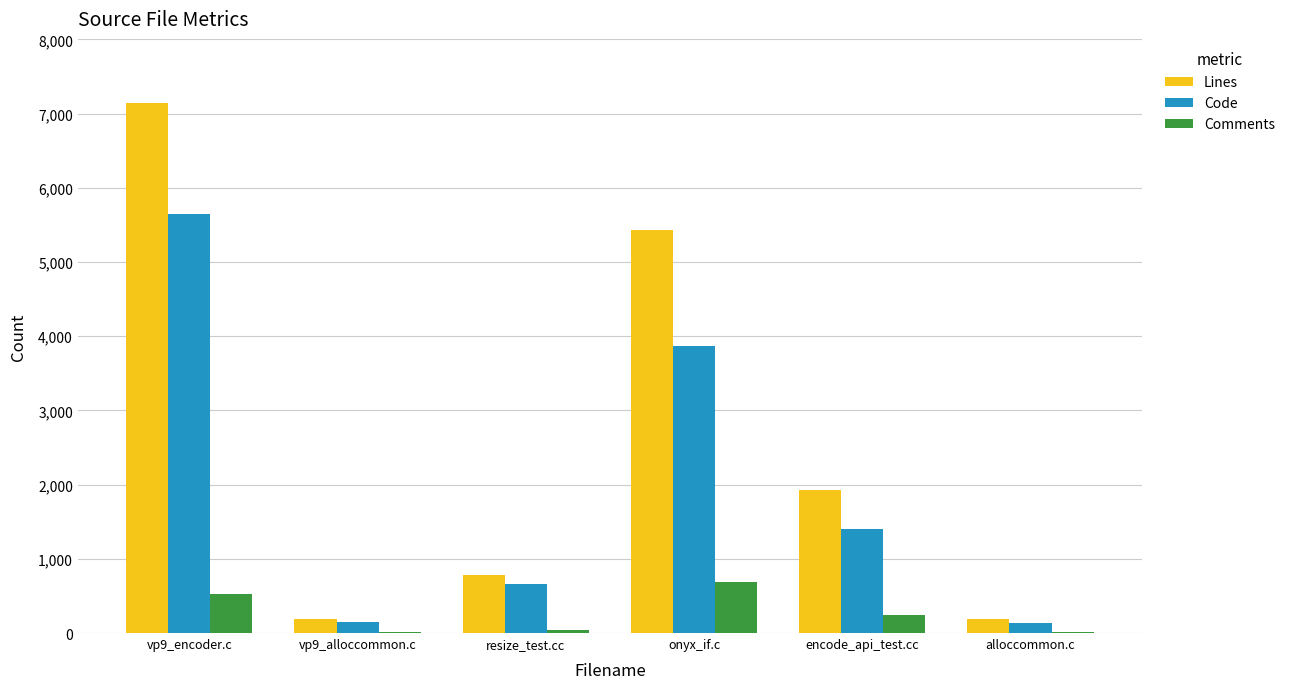

Between onyx_if.c and encode_api_test.cc, which series saw the biggest shift?

Lines